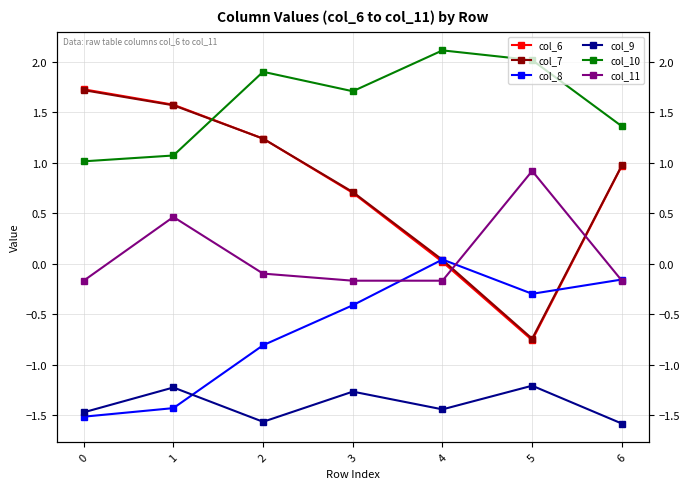

What value does the col_11 series have at 3?

-0.2